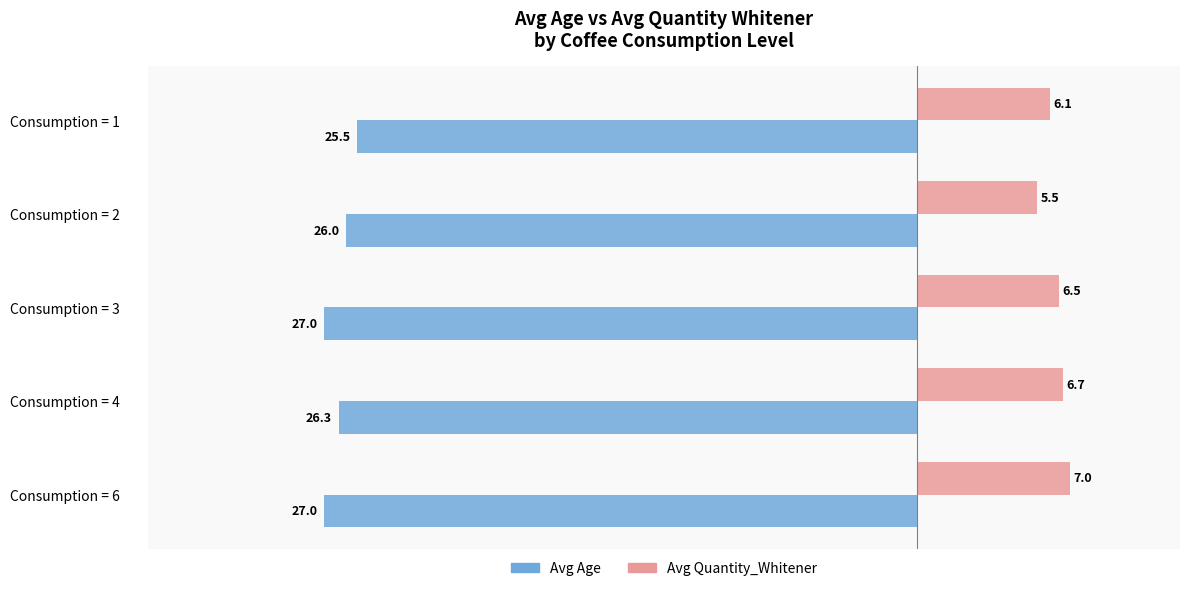

How many values in the Avg Age series are below -26?

3